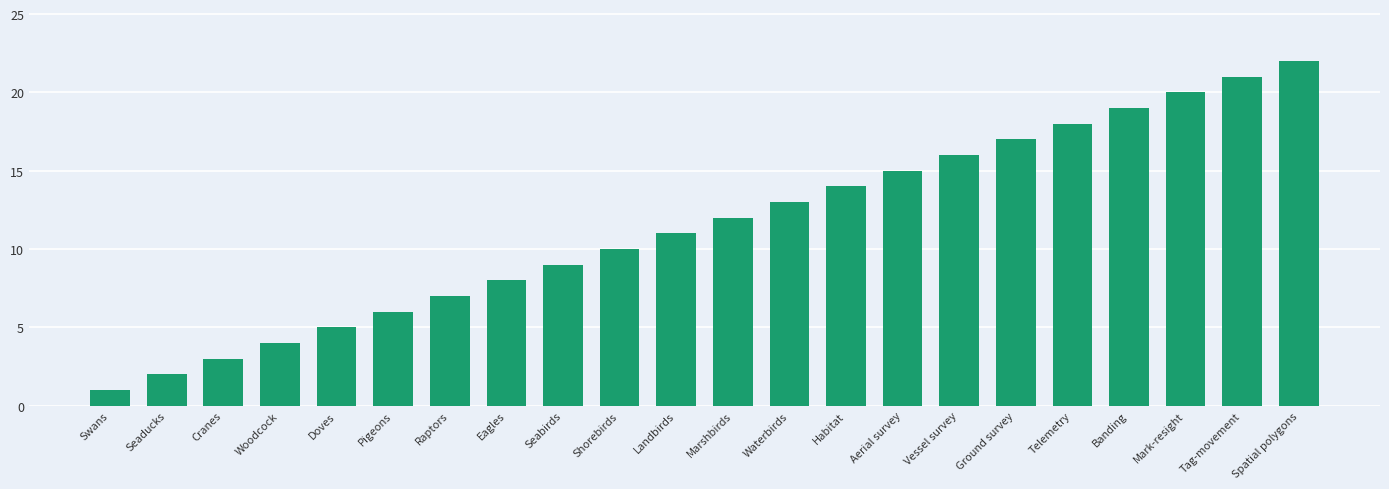

What is the change in value from Vessel survey to Spatial polygons?

+6